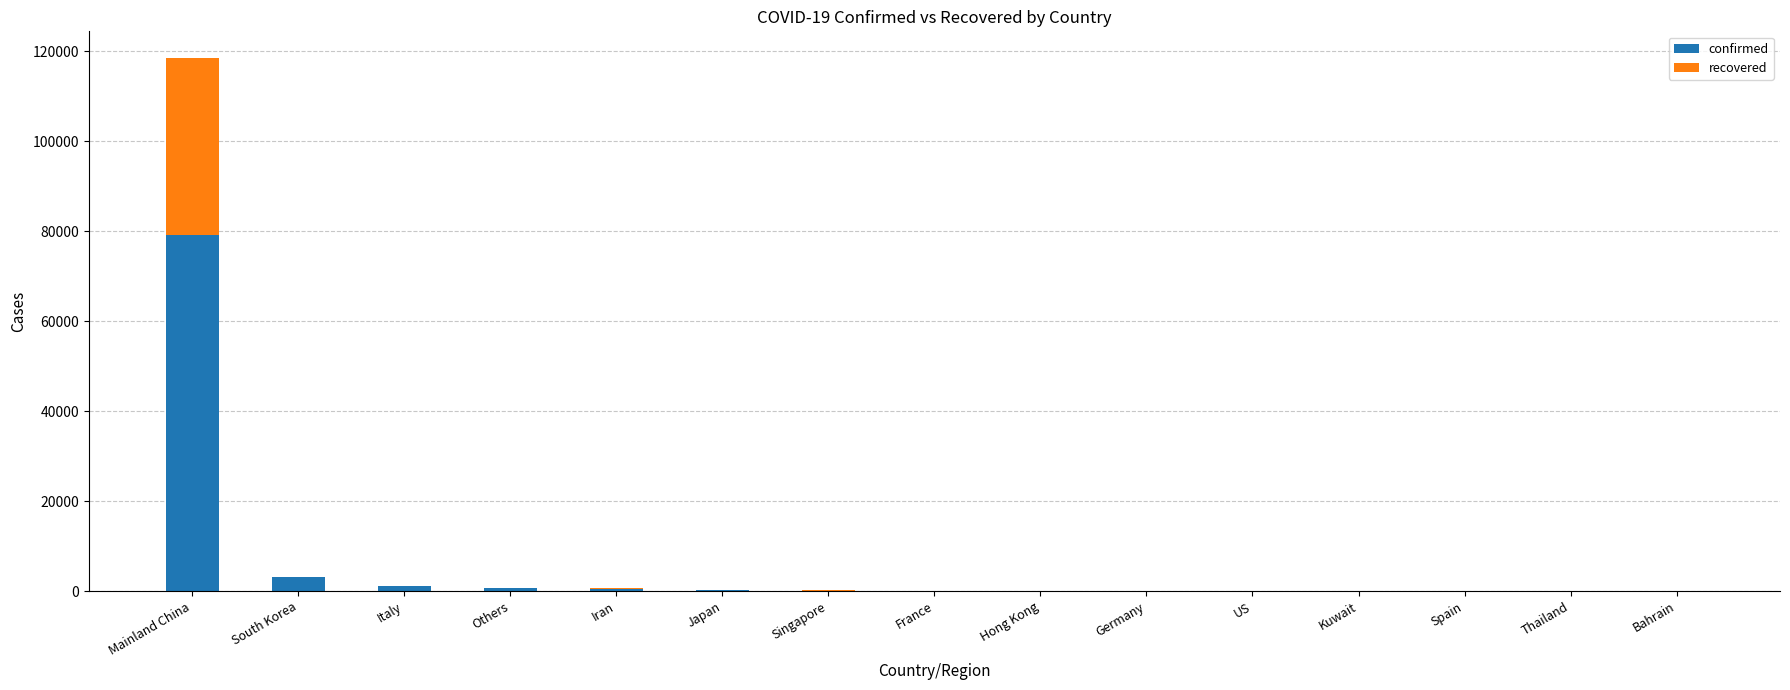

At which label does confirmed reach its peak?

Mainland China